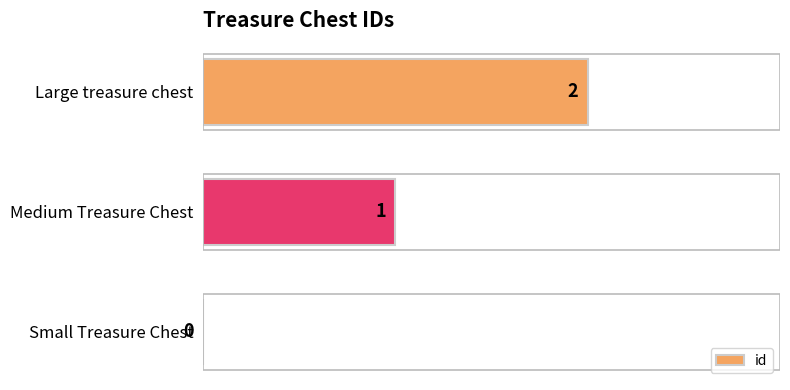

The chart shows a value of 1 at Small Treasure Chest. True or false?

False